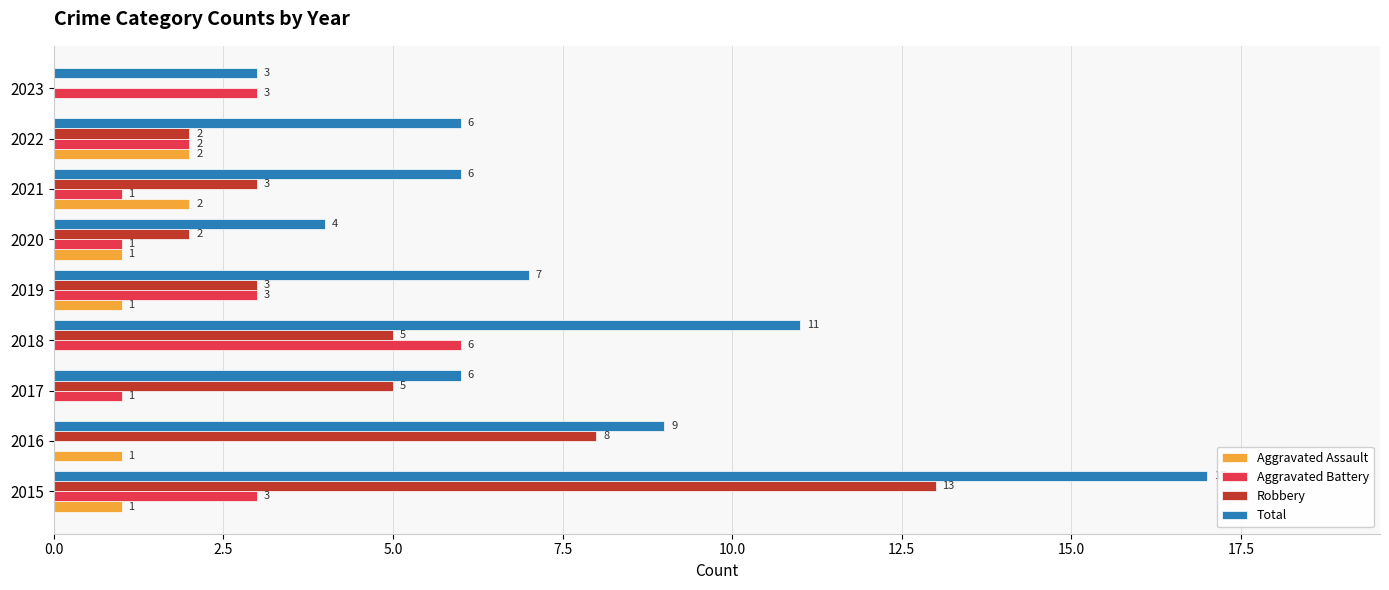

Which series has the largest range (max minus min)?

Total